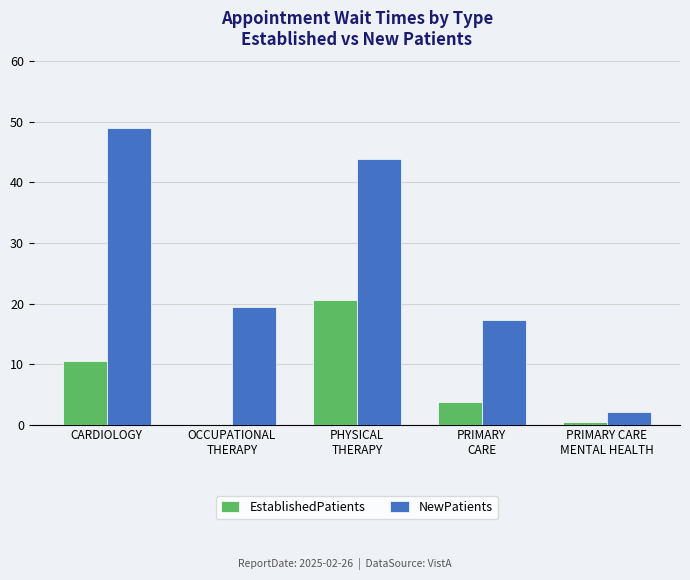

What is the sum of all NewPatients values?

131.7